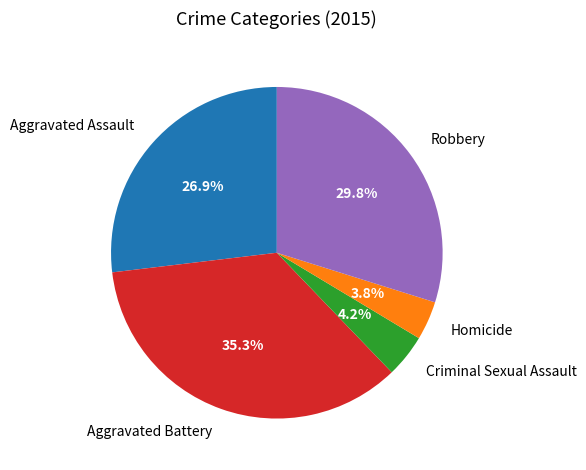

Between Robbery and Homicide, which is larger?

Robbery